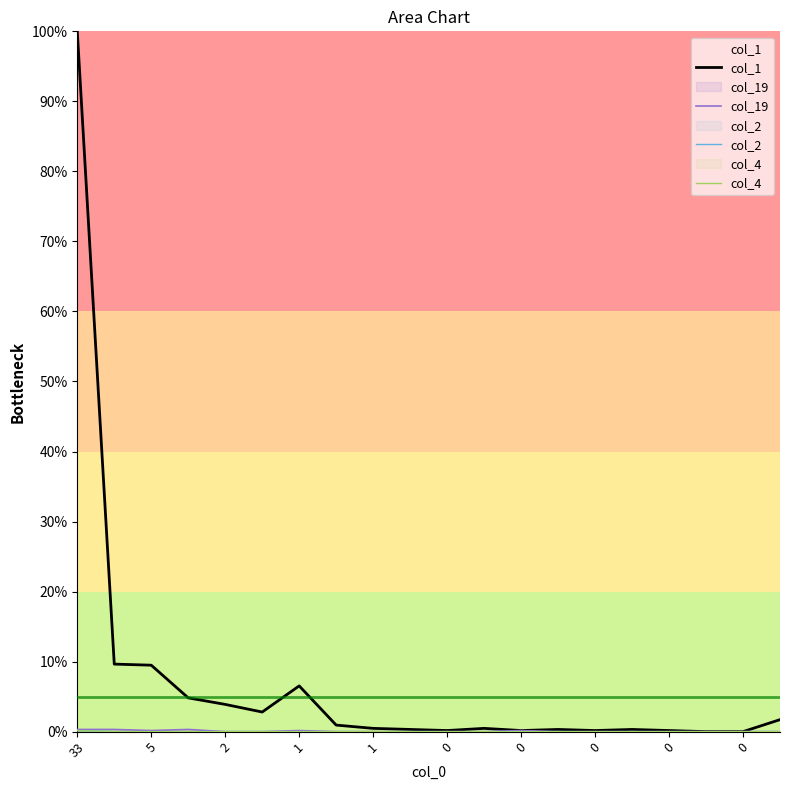

How many values in the col_2 series exceed 0?

1